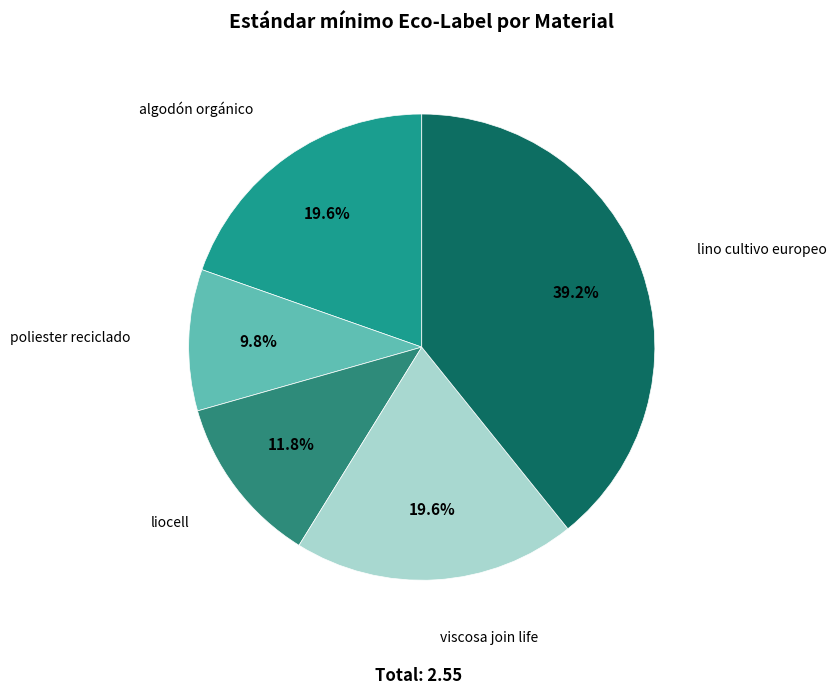

To the nearest percent, what percentage of the pie is algodón orgánico?

20%